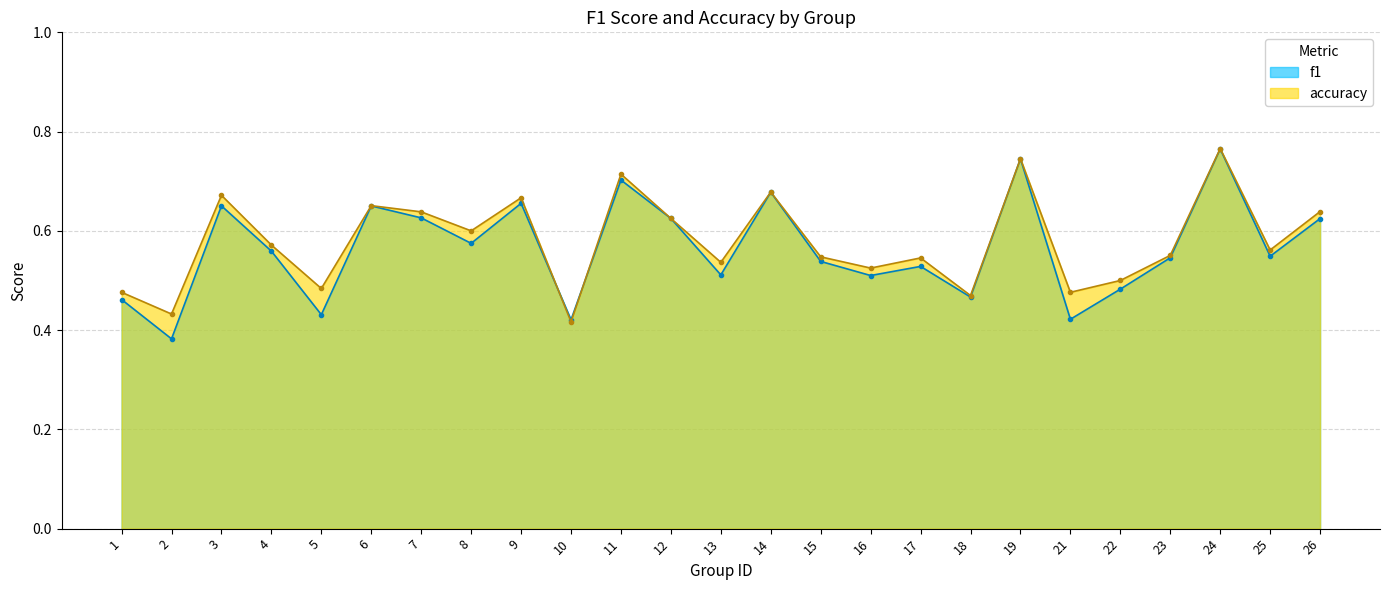

How many interior local valleys does the f1 series have?

9